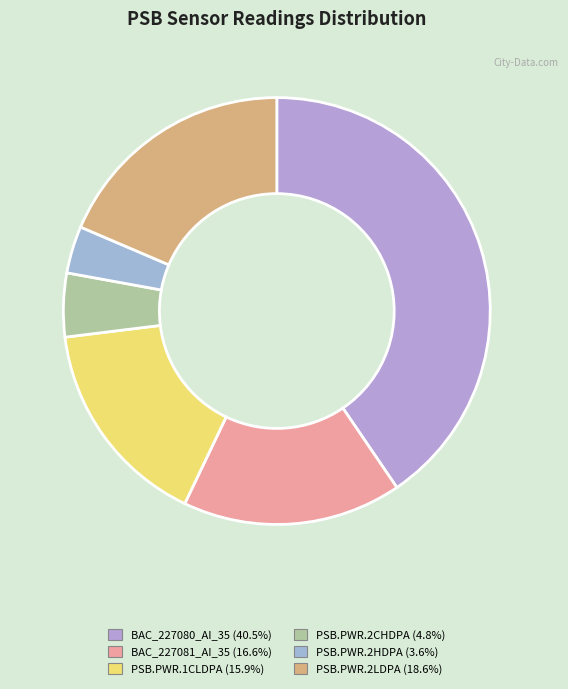

How many slices are in this pie chart?

6